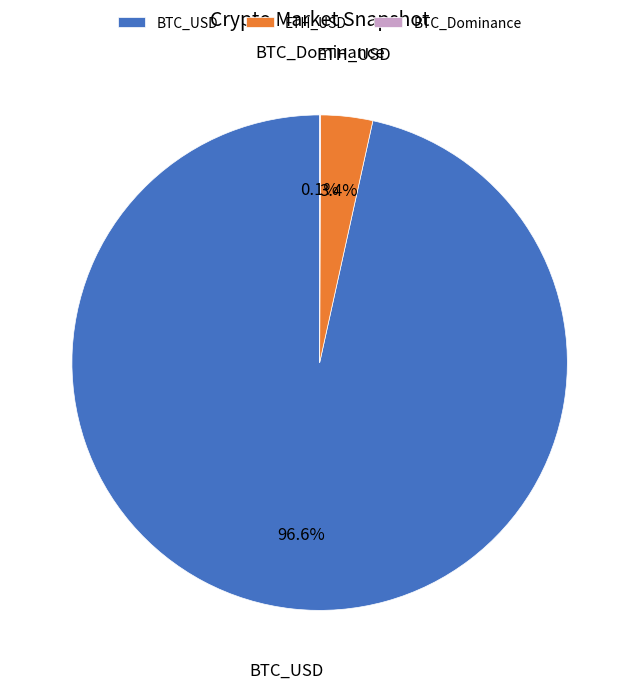

Which slice is the largest?

BTC_USD